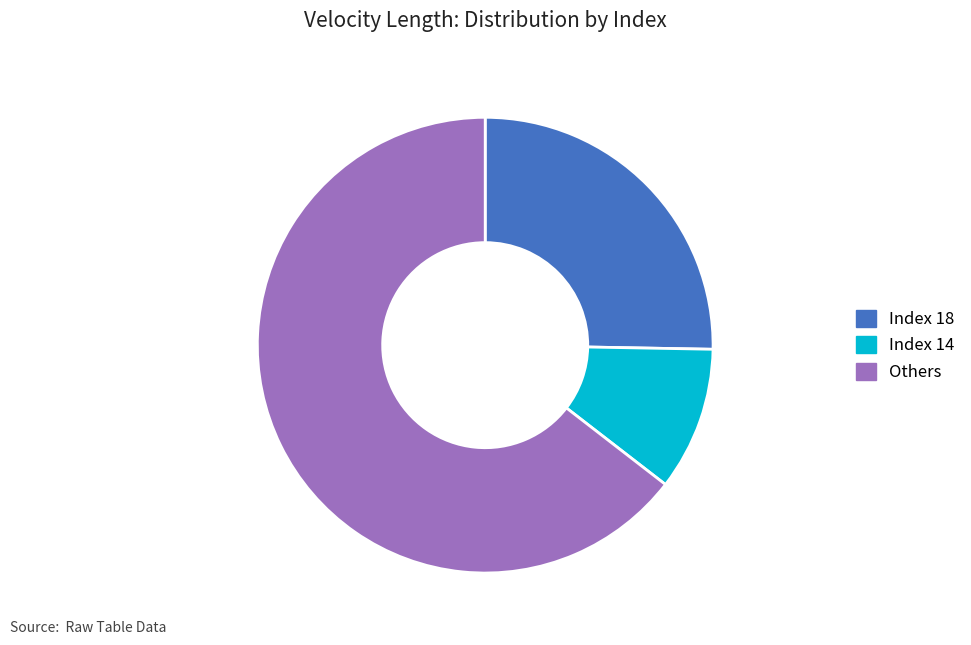

Is it true that Others is 70% of the pie?

False